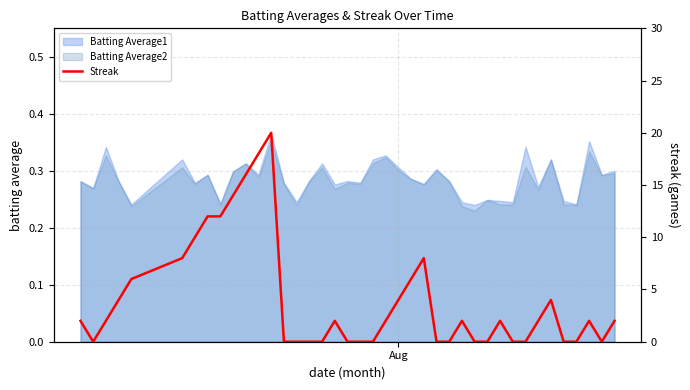

Is it true that the value at 38 is 13?

False